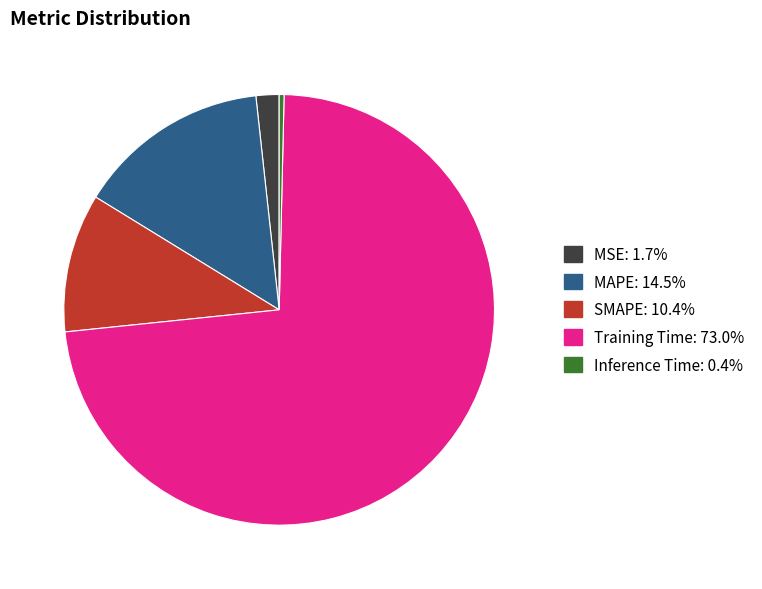

Does MSE represent more than half of the total?

No